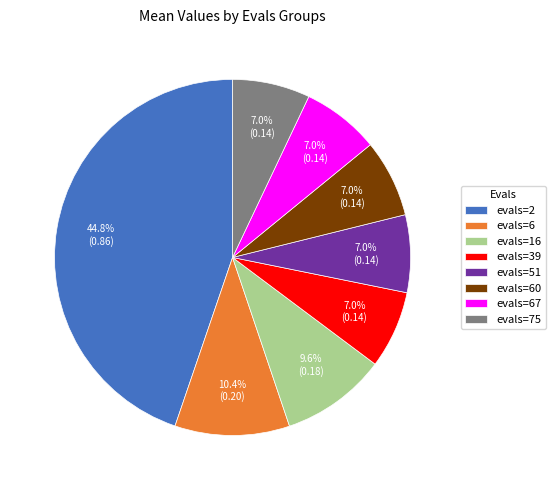

Between evals=6 and evals=51, which is larger?

evals=6